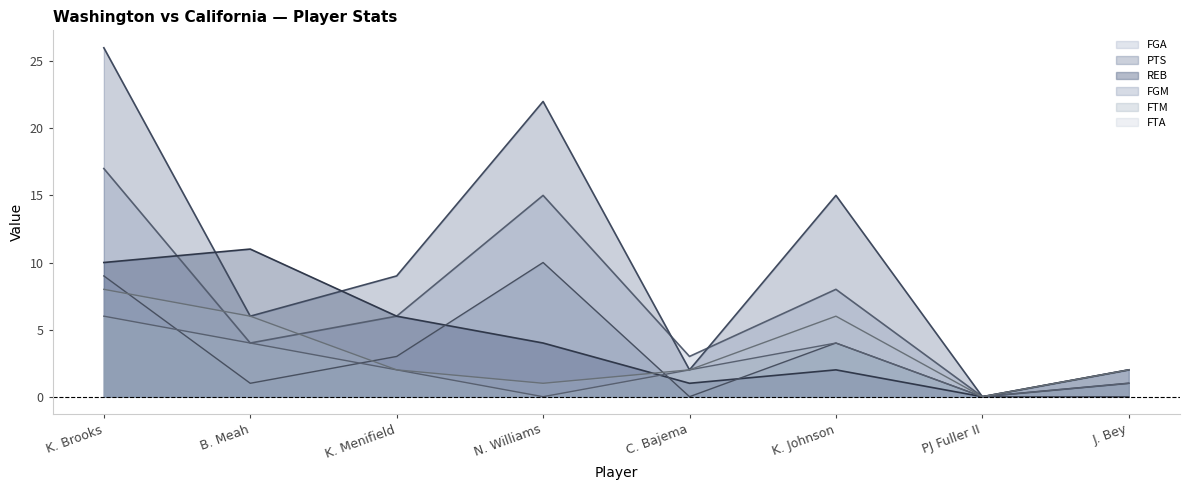

What position from the left is K. Menifield?

3